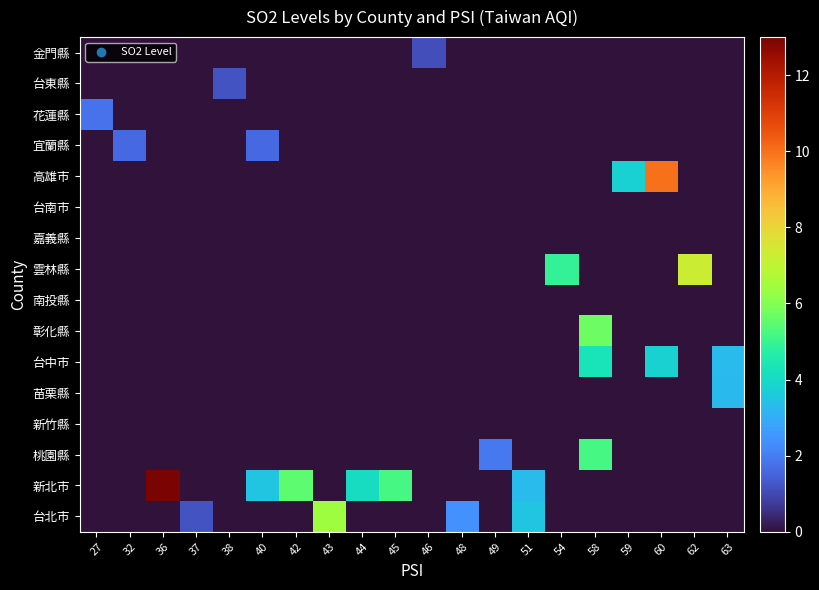

Reading right to left, list all the values displayed in this chart.

row_0: 63=0.0	62=0.0	60=0.0	59=0.0	58=0.0	54=0.0	51=3.5	49=0.0	48=2.4	46=0.0	45=0.0	44=0.0	43=6.4	42=0.0	40=0.0	38=0.0	37=1.2	36=0.0	32=0.0	27=0.0
row_1: 63=0.0	62=0.0	60=0.0	59=0.0	58=0.0	54=0.0	51=3.3	49=0.0	48=0.0	46=0.0	45=5.2	44=4.1	43=0.0	42=5.5	40=3.5	38=0.0	37=0.0	36=13.0	32=0.0	27=0.0
row_2: 63=0.0	62=0.0	60=0.0	59=0.0	58=5.2	54=0.0	51=0.0	49=1.9	48=0.0	46=0.0	45=0.0	44=0.0	43=0.0	42=0.0	40=0.0	38=0.0	37=0.0	36=0.0	32=0.0	27=0.0
row_3: 63=0.0	62=0.0	60=0.0	59=0.0	58=0.0	54=0.0	51=0.0	49=0.0	48=0.0	46=0.0	45=0.0	44=0.0	43=0.0	42=0.0	40=0.0	38=0.0	37=0.0	36=0.0	32=0.0	27=0.0
row_4: 63=3.2	62=0.0	60=0.0	59=0.0	58=0.0	54=0.0	51=0.0	49=0.0	48=0.0	46=0.0	45=0.0	44=0.0	43=0.0	42=0.0	40=0.0	38=0.0	37=0.0	36=0.0	32=0.0	27=0.0
row_5: 63=3.3	62=0.0	60=3.8	59=0.0	58=4.3	54=0.0	51=0.0	49=0.0	48=0.0	46=0.0	45=0.0	44=0.0	43=0.0	42=0.0	40=0.0	38=0.0	37=0.0	36=0.0	32=0.0	27=0.0
row_6: 63=0.0	62=0.0	60=0.0	59=0.0	58=5.7	54=0.0	51=0.0	49=0.0	48=0.0	46=0.0	45=0.0	44=0.0	43=0.0	42=0.0	40=0.0	38=0.0	37=0.0	36=0.0	32=0.0	27=0.0
row_7: 63=0.0	62=0.0	60=0.0	59=0.0	58=0.0	54=0.0	51=0.0	49=0.0	48=0.0	46=0.0	45=0.0	44=0.0	43=0.0	42=0.0	40=0.0	38=0.0	37=0.0	36=0.0	32=0.0	27=0.0
row_8: 63=0.0	62=7.3	60=0.0	59=0.0	58=0.0	54=4.9	51=0.0	49=0.0	48=0.0	46=0.0	45=0.0	44=0.0	43=0.0	42=0.0	40=0.0	38=0.0	37=0.0	36=0.0	32=0.0	27=0.0
row_9: 63=0.0	62=0.0	60=0.0	59=0.0	58=0.0	54=0.0	51=0.0	49=0.0	48=0.0	46=0.0	45=0.0	44=0.0	43=0.0	42=0.0	40=0.0	38=0.0	37=0.0	36=0.0	32=0.0	27=0.0
row_10: 63=0.0	62=0.0	60=0.0	59=0.0	58=0.0	54=0.0	51=0.0	49=0.0	48=0.0	46=0.0	45=0.0	44=0.0	43=0.0	42=0.0	40=0.0	38=0.0	37=0.0	36=0.0	32=0.0	27=0.0
row_11: 63=0.0	62=0.0	60=10.0	59=3.8	58=0.0	54=0.0	51=0.0	49=0.0	48=0.0	46=0.0	45=0.0	44=0.0	43=0.0	42=0.0	40=0.0	38=0.0	37=0.0	36=0.0	32=0.0	27=0.0
row_12: 63=0.0	62=0.0	60=0.0	59=0.0	58=0.0	54=0.0	51=0.0	49=0.0	48=0.0	46=0.0	45=0.0	44=0.0	43=0.0	42=0.0	40=1.6	38=0.0	37=0.0	36=0.0	32=1.6	27=0.0
row_13: 63=0.0	62=0.0	60=0.0	59=0.0	58=0.0	54=0.0	51=0.0	49=0.0	48=0.0	46=0.0	45=0.0	44=0.0	43=0.0	42=0.0	40=0.0	38=0.0	37=0.0	36=0.0	32=0.0	27=1.8
row_14: 63=0.0	62=0.0	60=0.0	59=0.0	58=0.0	54=0.0	51=0.0	49=0.0	48=0.0	46=0.0	45=0.0	44=0.0	43=0.0	42=0.0	40=0.0	38=1.2	37=0.0	36=0.0	32=0.0	27=0.0
row_15: 63=0.0	62=0.0	60=0.0	59=0.0	58=0.0	54=0.0	51=0.0	49=0.0	48=0.0	46=1.1	45=0.0	44=0.0	43=0.0	42=0.0	40=0.0	38=0.0	37=0.0	36=0.0	32=0.0	27=0.0